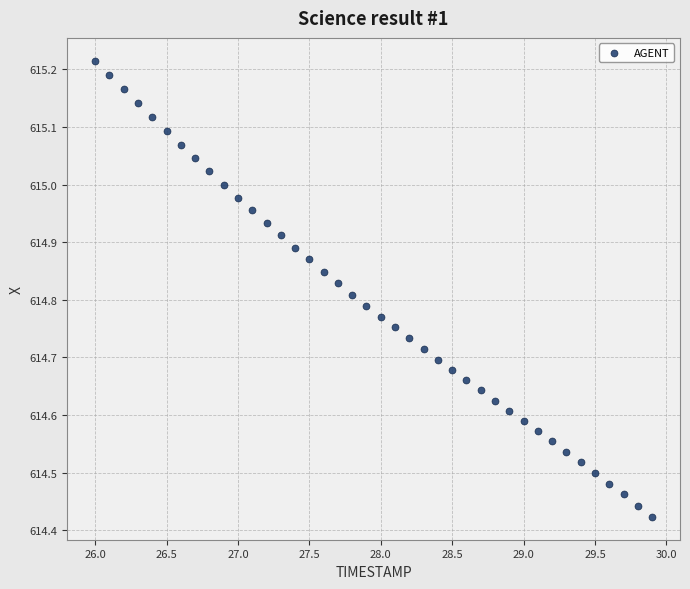

What is the range of Y values (max minus min)?

0.8